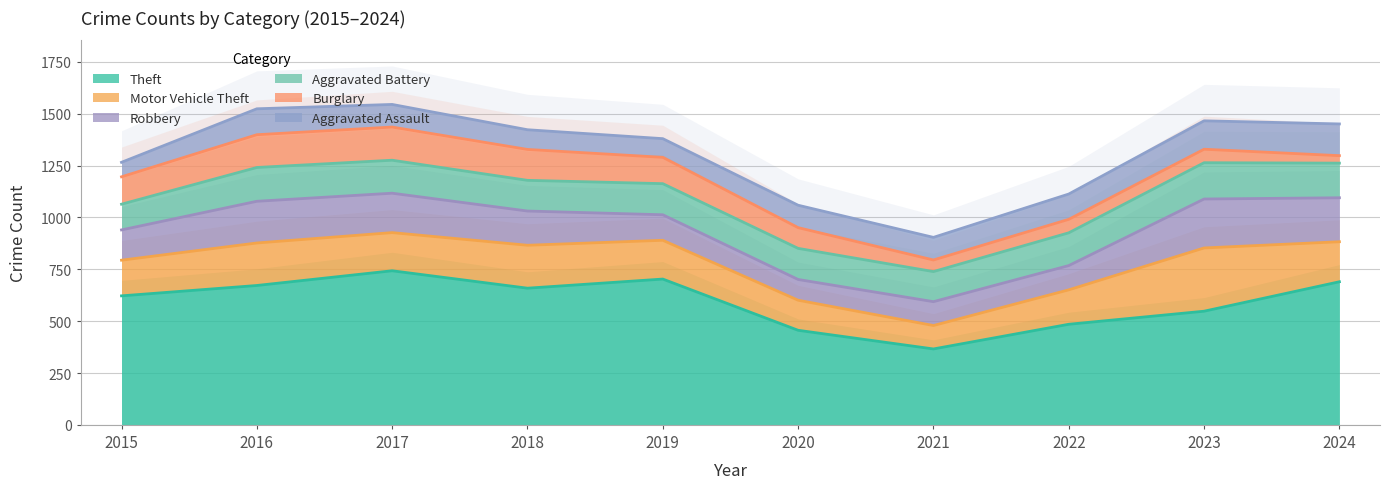

Rank the series by their maximum value, from lowest to highest.

Aggravated Assault, Burglary, Aggravated Battery, Robbery, Motor Vehicle Theft, Theft